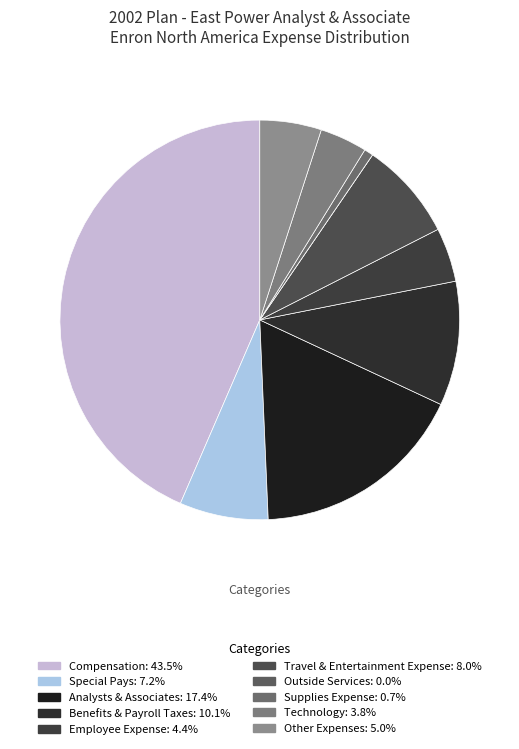

Which category has the biggest portion of the pie?

Compensation